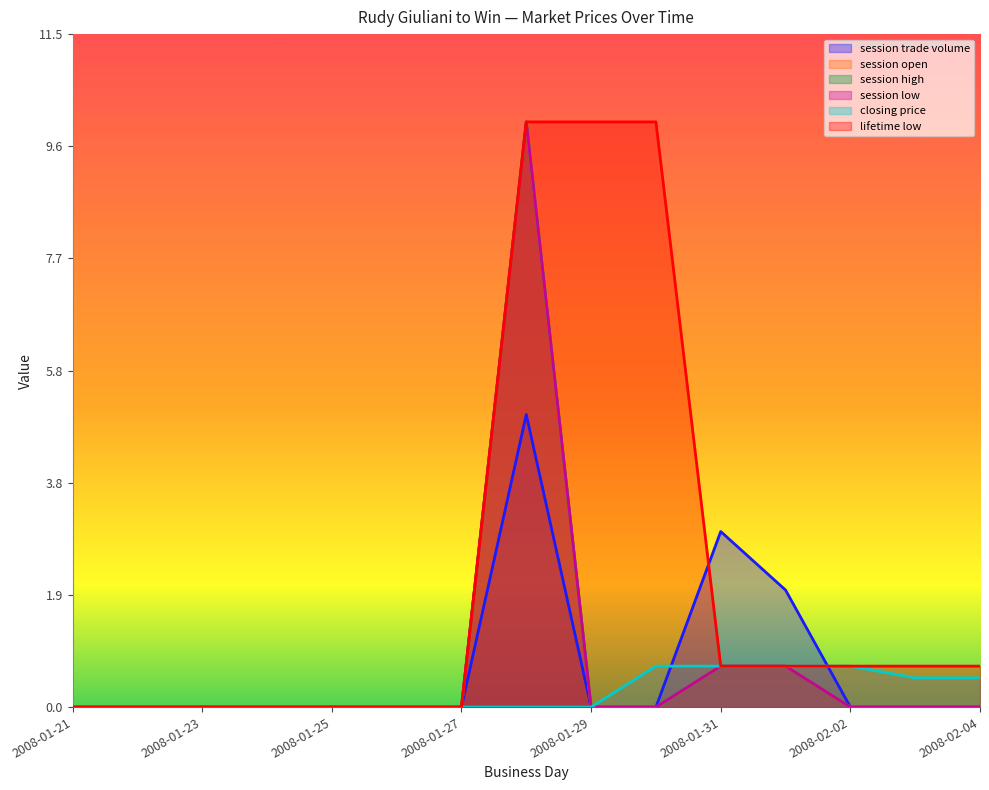

Which series has the largest total across all categories?

lifetime low